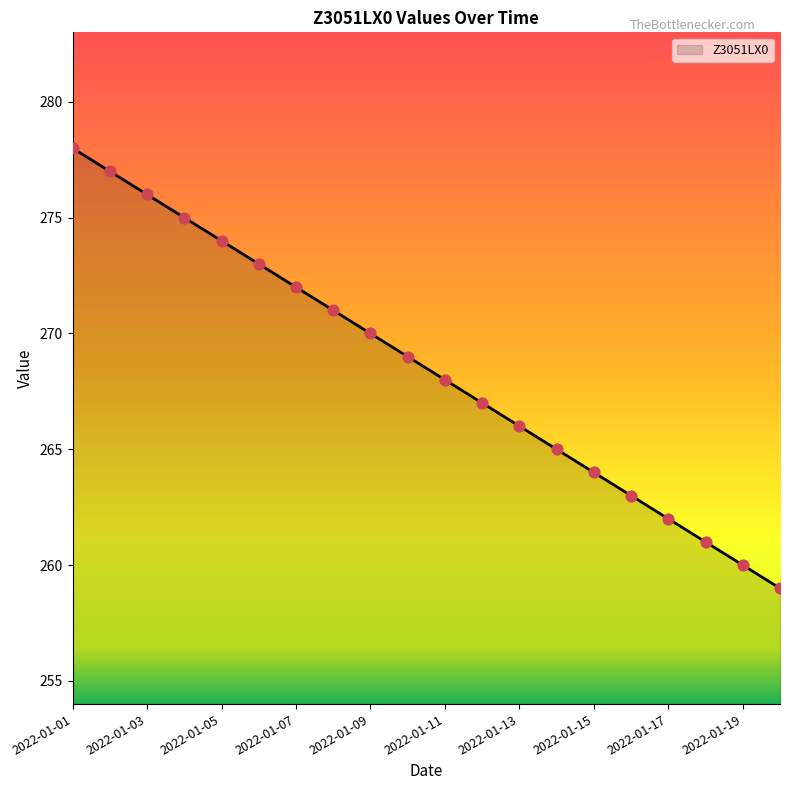

What is the difference between the maximum and minimum values?

19